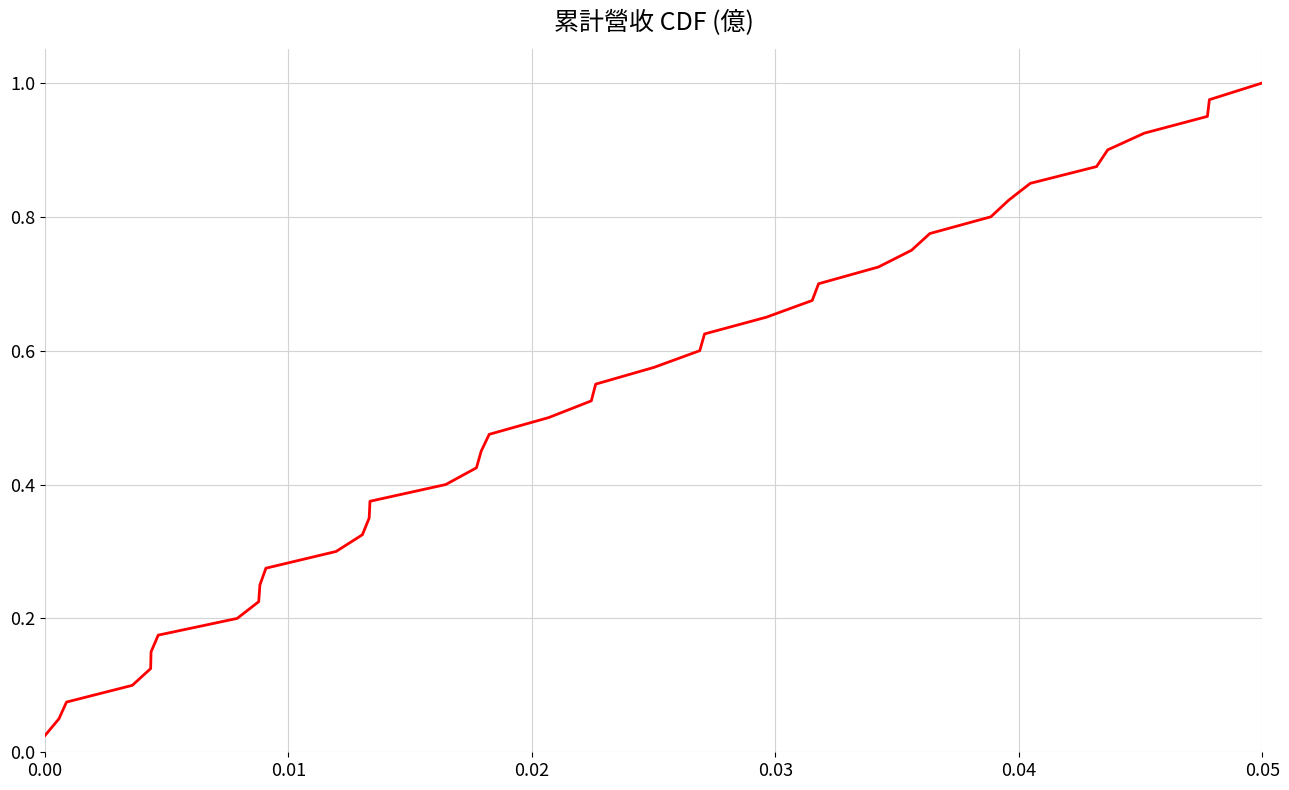

Does the chart display data point markers on the line(s)?

No